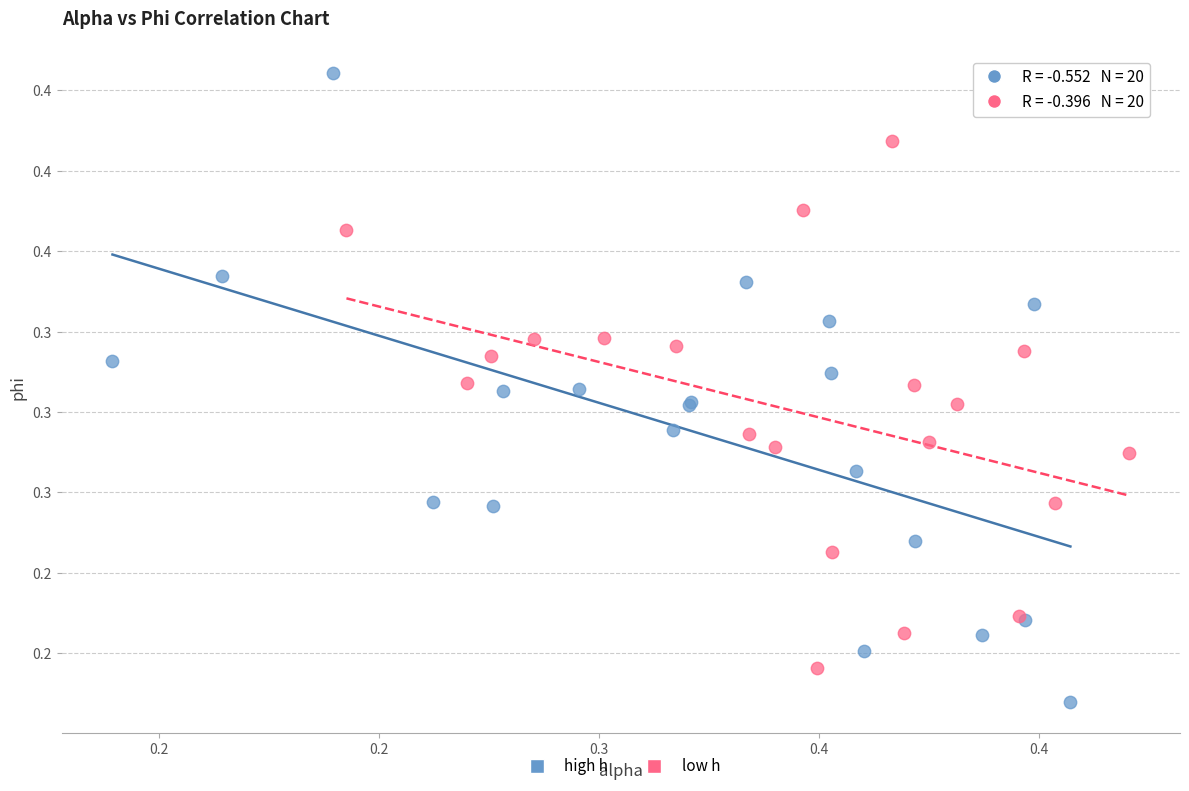

What are all the series names shown in the legend?

high h, low h